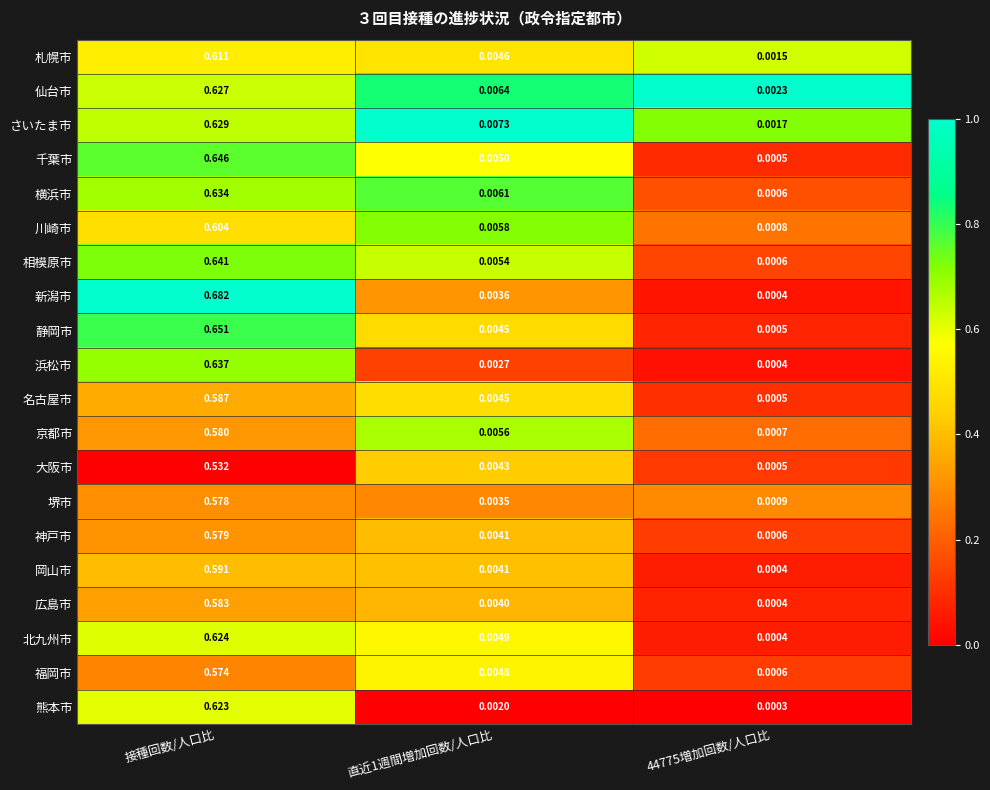

Which series changed the most between 接種回数/人口比 and 直近1週間増加回数/人口比?

新潟市